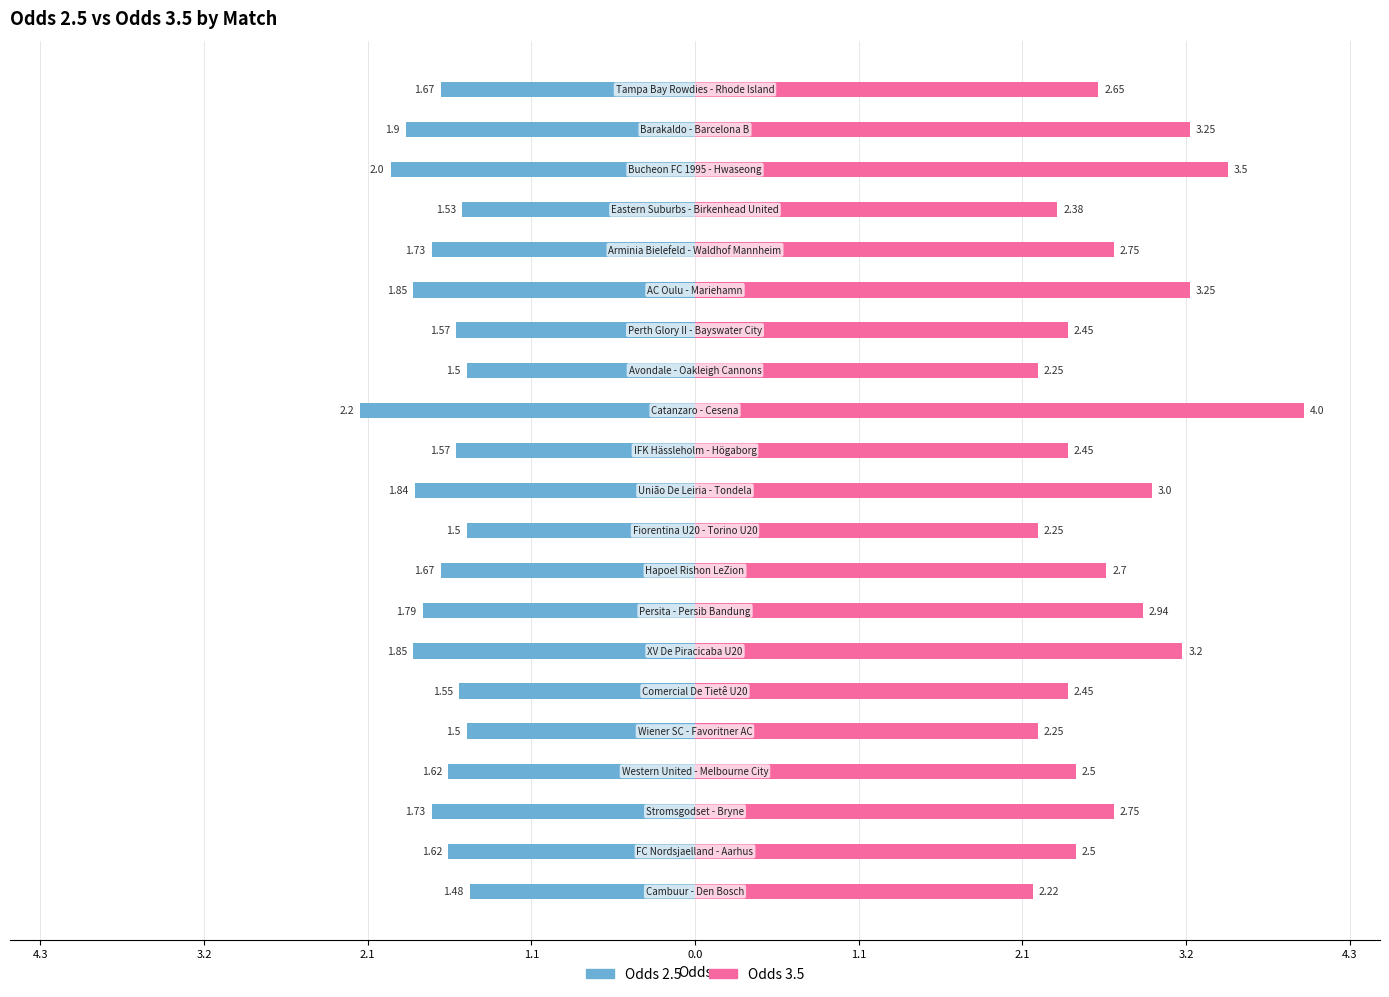

At 19, list the series in order from smallest to largest.

Odds 2.5, Odds 3.5